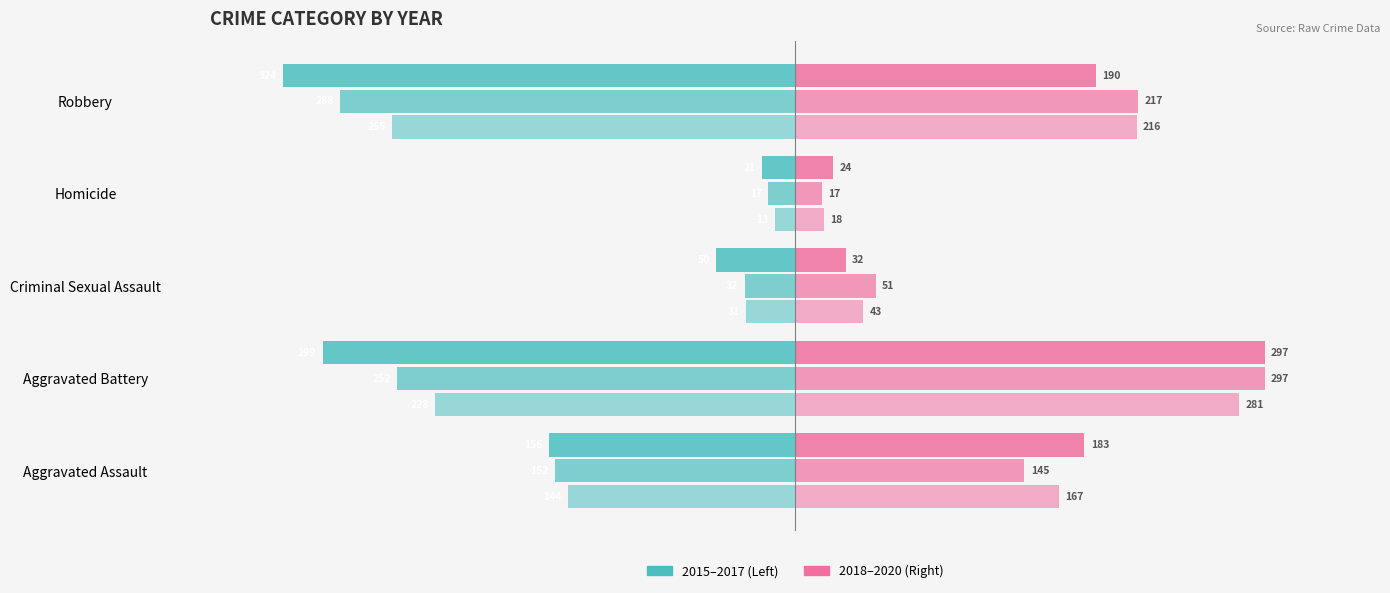

True or false: 2017 has a value of -264 at Aggravated Assault.

False